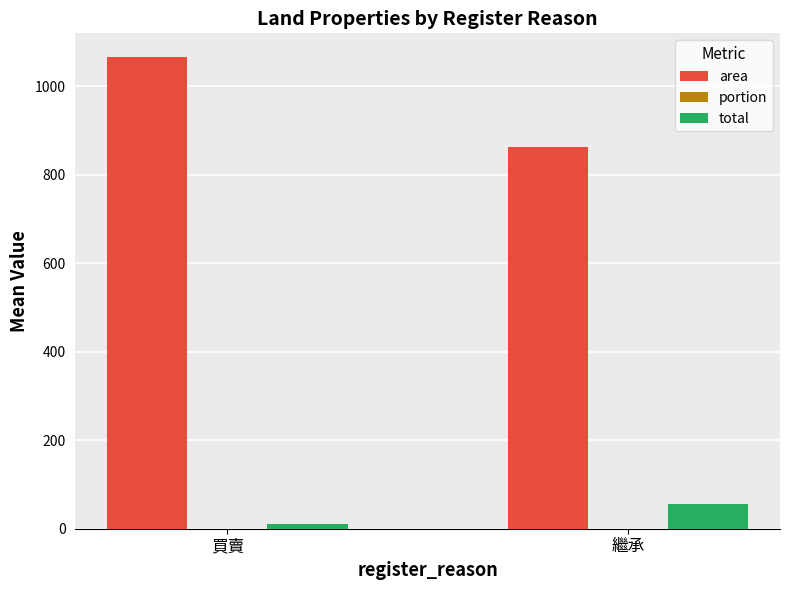

Which category has the highest value in the area series?

買賣